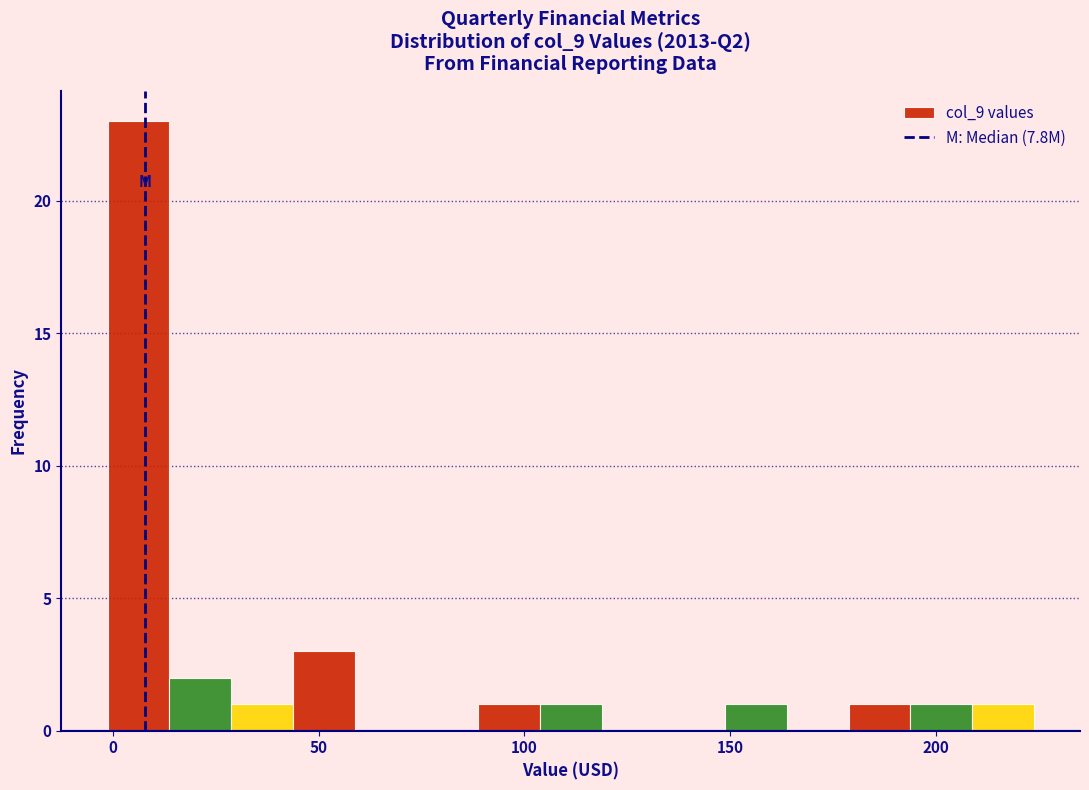

Around what value on the x-axis is the tallest bar? Give the approximate position of its centre, as read against the axis.

5